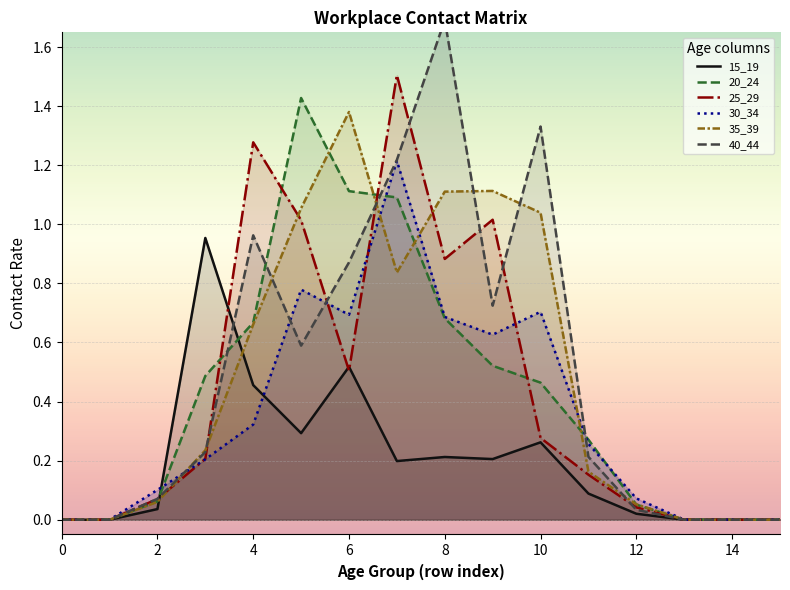

How many times do 25_29 and 20_24 cross each other?

5